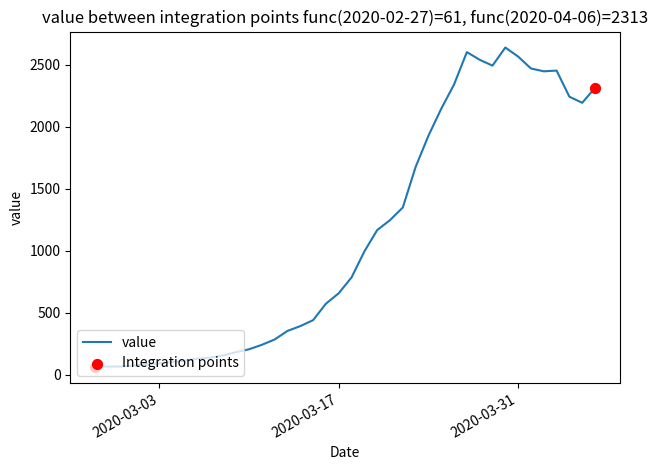

What is the difference between the maximum and minimum values?

2578